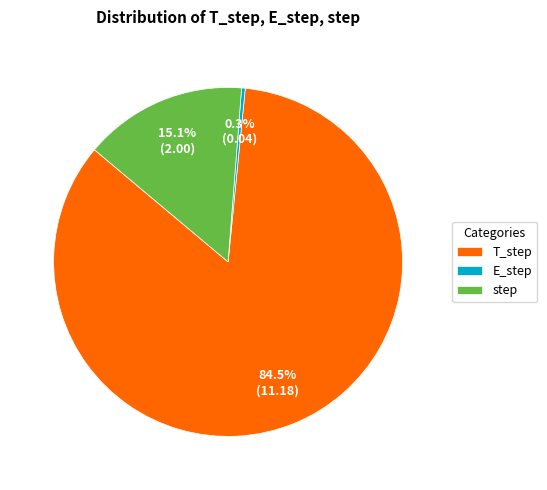

Which slice is the smallest?

E_step